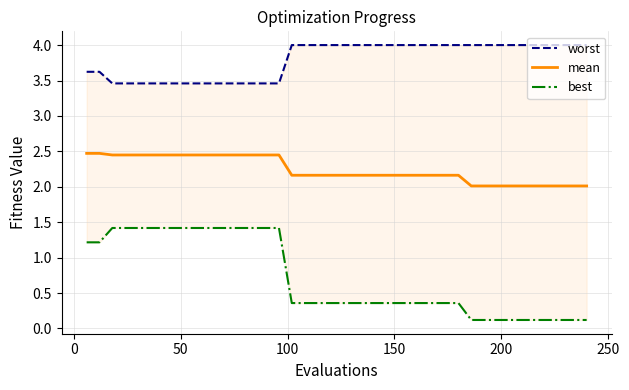

What is the difference between the maximum and minimum values in the worst series?

0.5